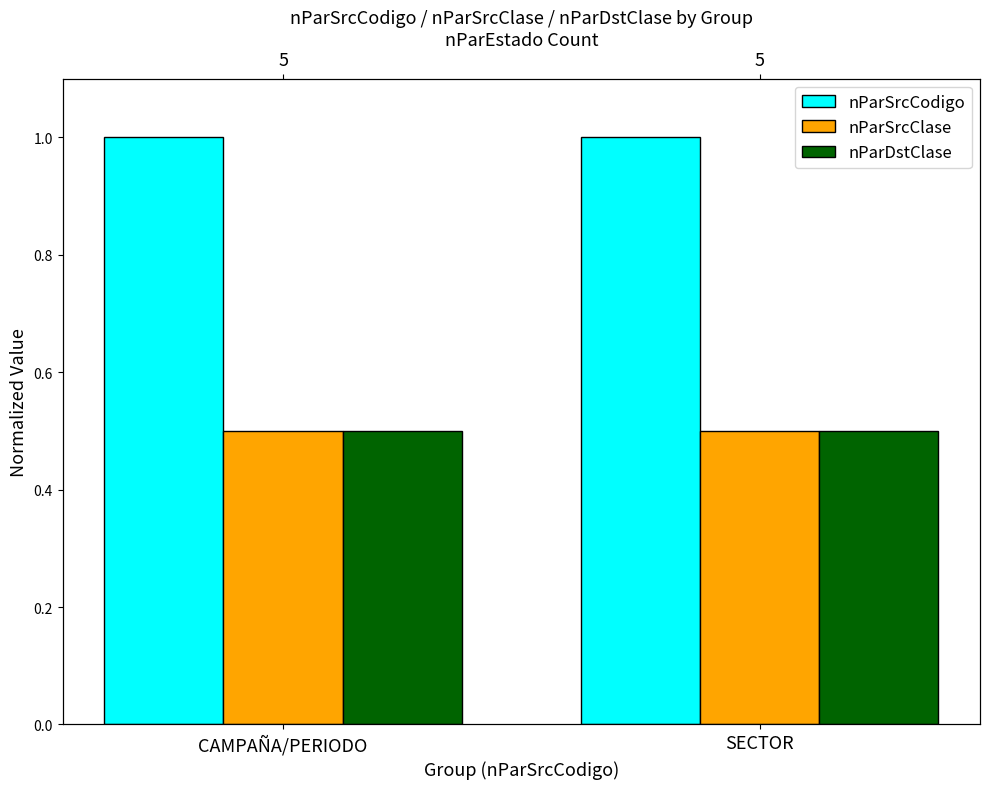

What is the average value of the nParSrcCodigo series?

1.0